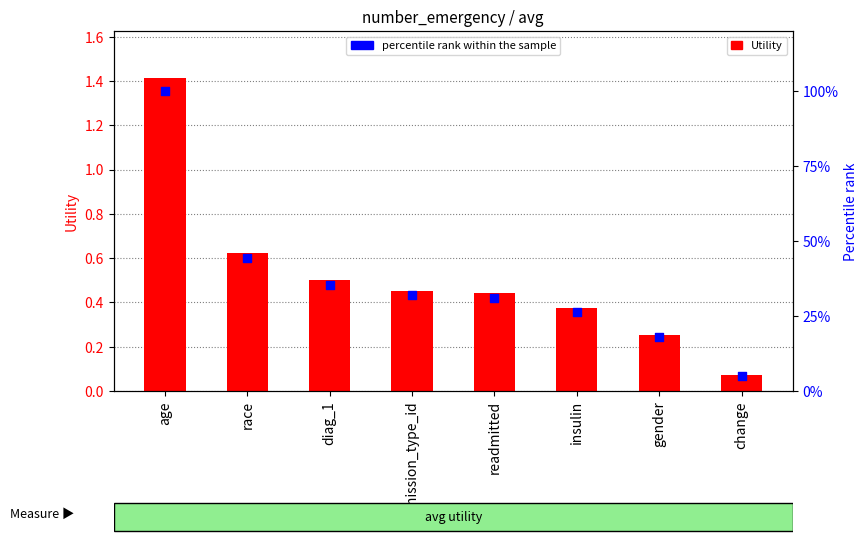

Which series contains the highest Y value?

percentile rank within the sample